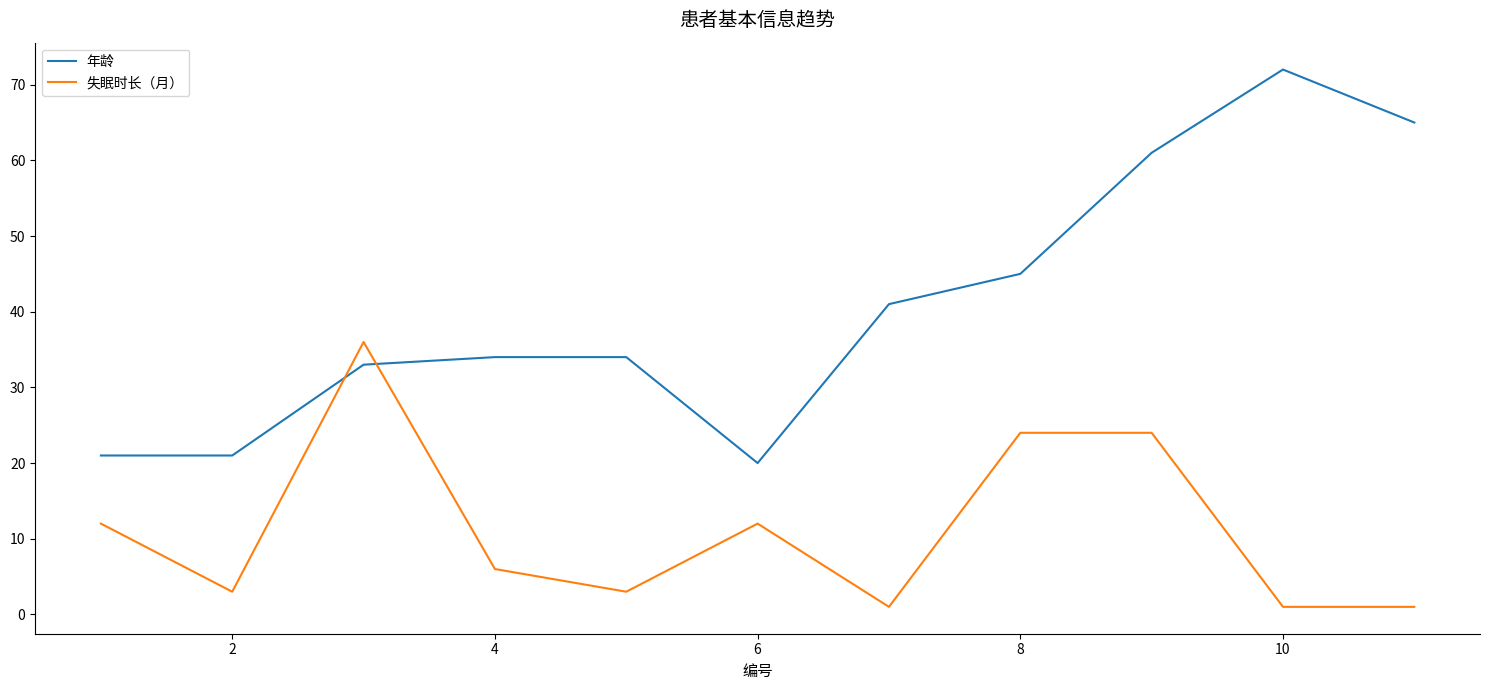

Which series has the largest total across all categories?

年龄